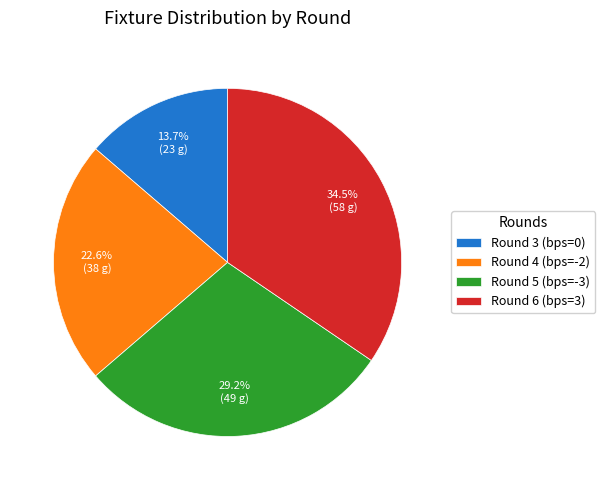

Rank the categories by value from lowest to highest.

Round 3 (bps=0), Round 4 (bps=-2), Round 5 (bps=-3), Round 6 (bps=3)